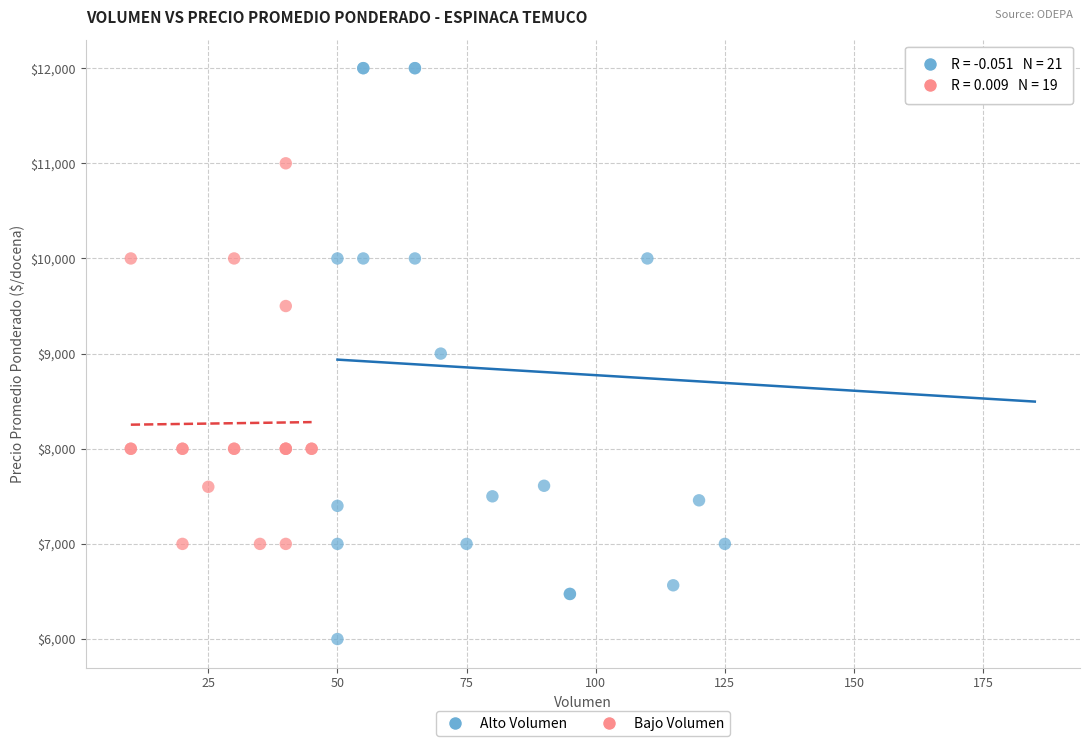

Which series reaches the minimum Y coordinate?

Alto Volumen